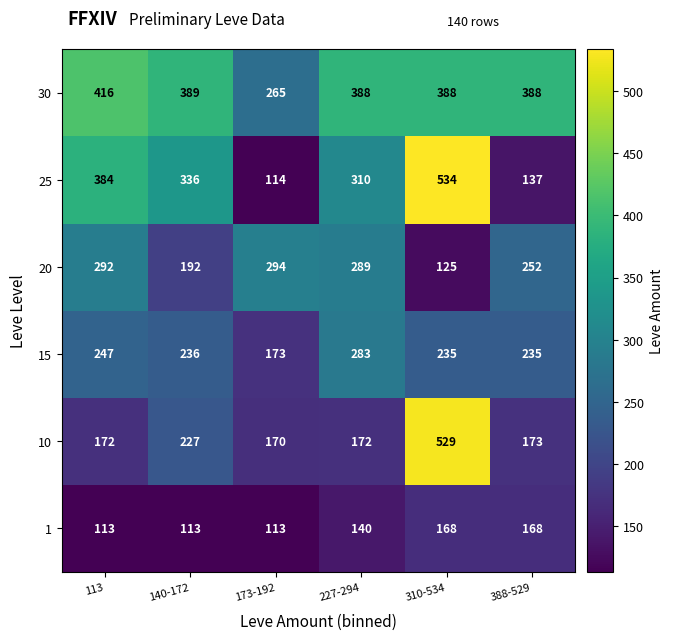

Which series has the widest spread of values?

25